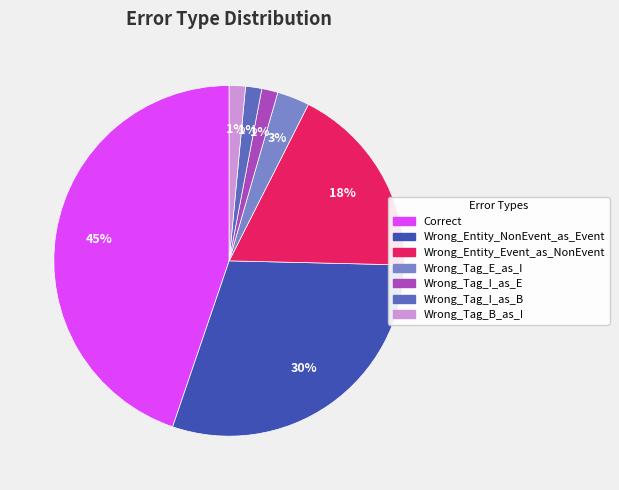

Does any single category account for the majority?

No